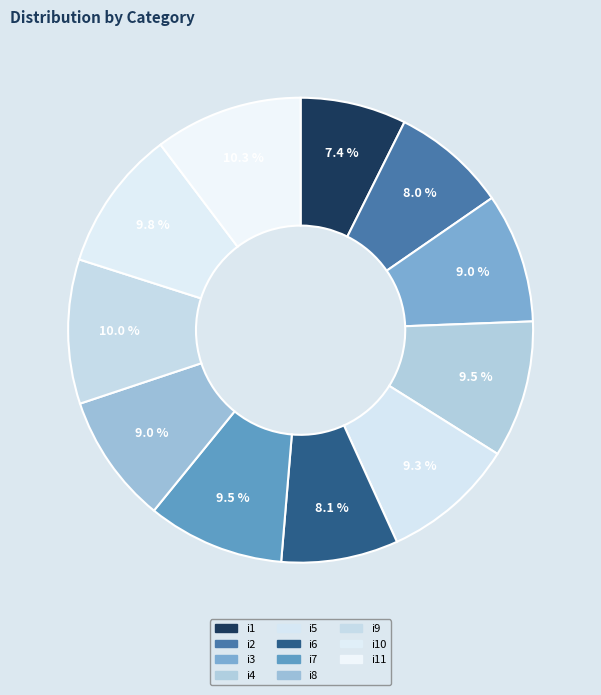

How many segments does this pie chart have?

11